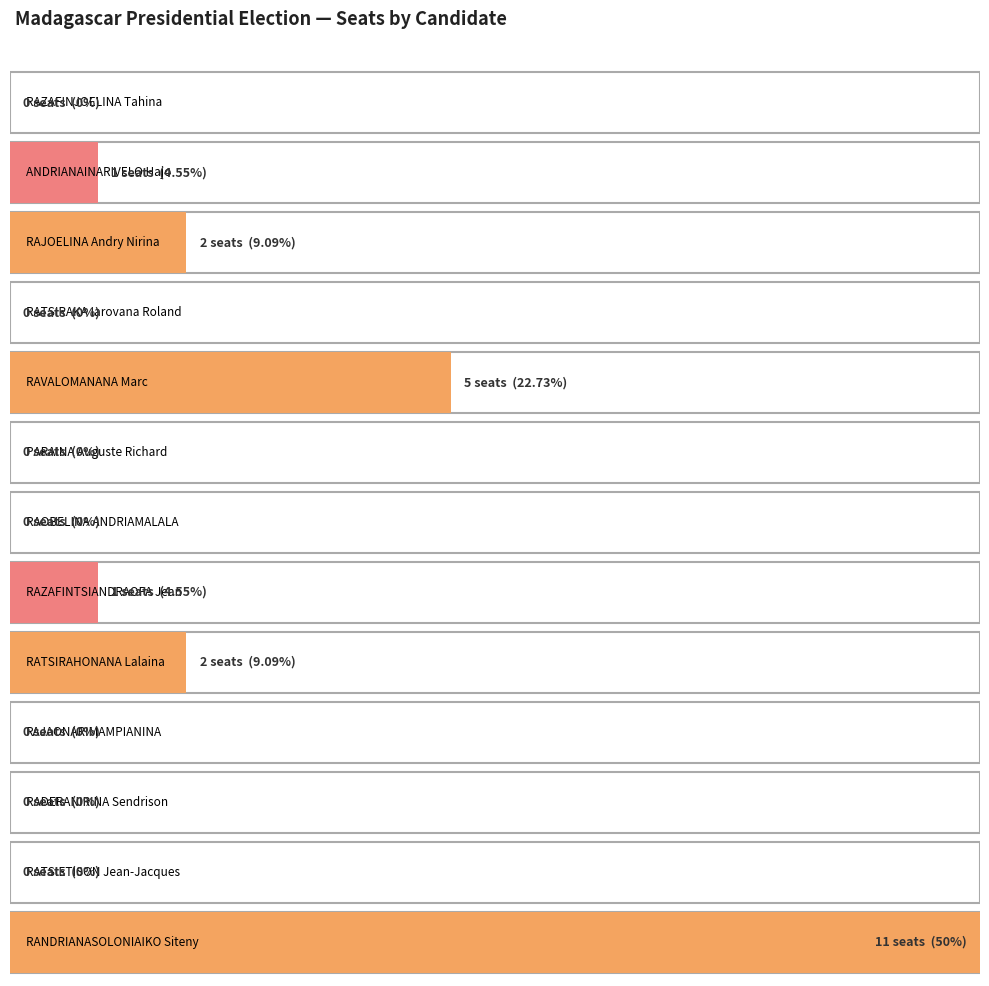

Rank the categories by value from lowest to highest.

RAZAFINJOELINA Tahina, RATSIRAKA Iarovana Roland, PARAINA Auguste Richard, RAOBELINA ANDRIAMALALA, RAJAONARIMAMPIANINA, RADERANIRINA Sendrison, RATSIETISON Jean-Jacques, ANDRIANAINARIVELO Hajo, RAZAFINTSIANDRAOFA Jean, RAJOELINA Andry Nirina, RATSIRAHONANA Lalaina, RAVALOMANANA Marc, RANDRIANASOLONIAIKO Siteny